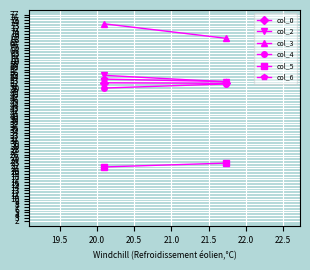

Which series has the largest total across all categories?

col_3